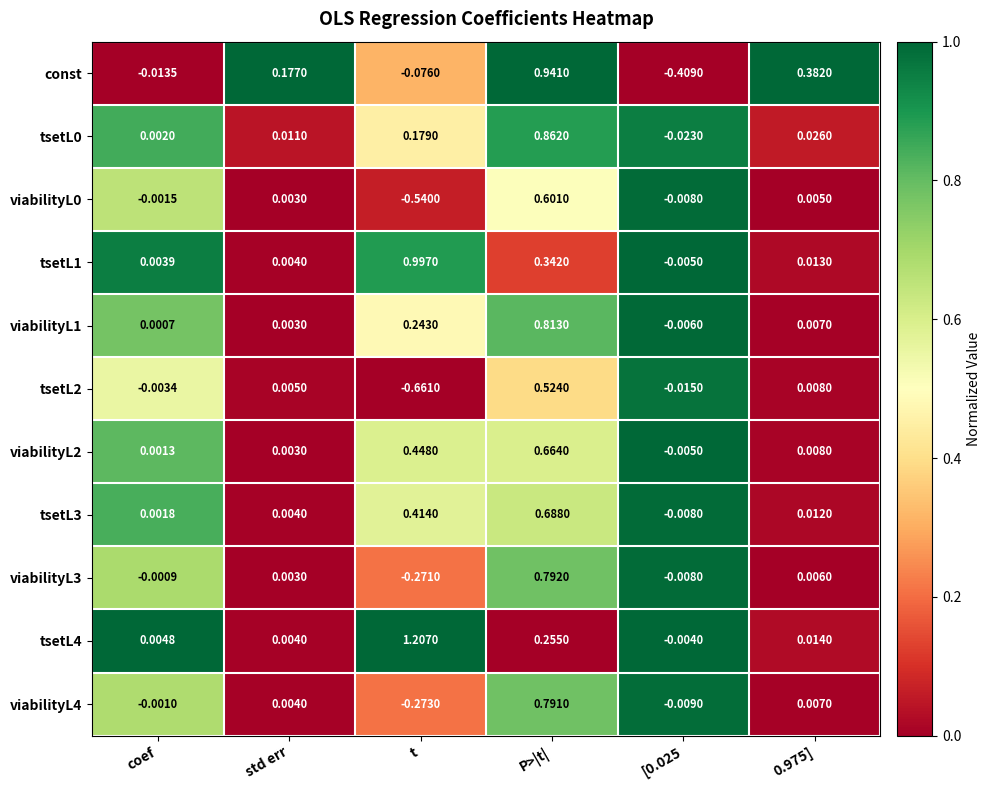

At which category is the sum across all series the highest?

P>|t|